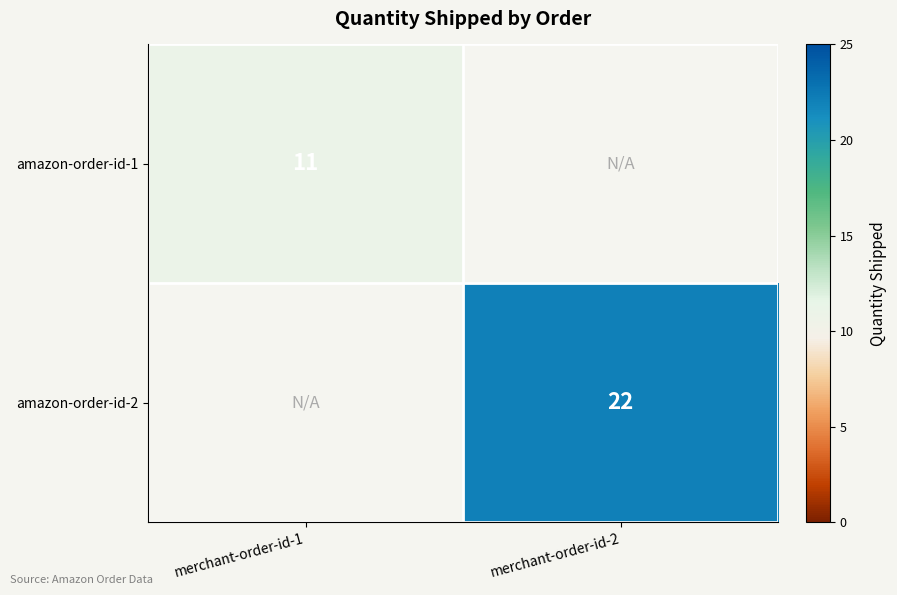

Between merchant-order-id-1 and merchant-order-id-2, which is larger?

merchant-order-id-2